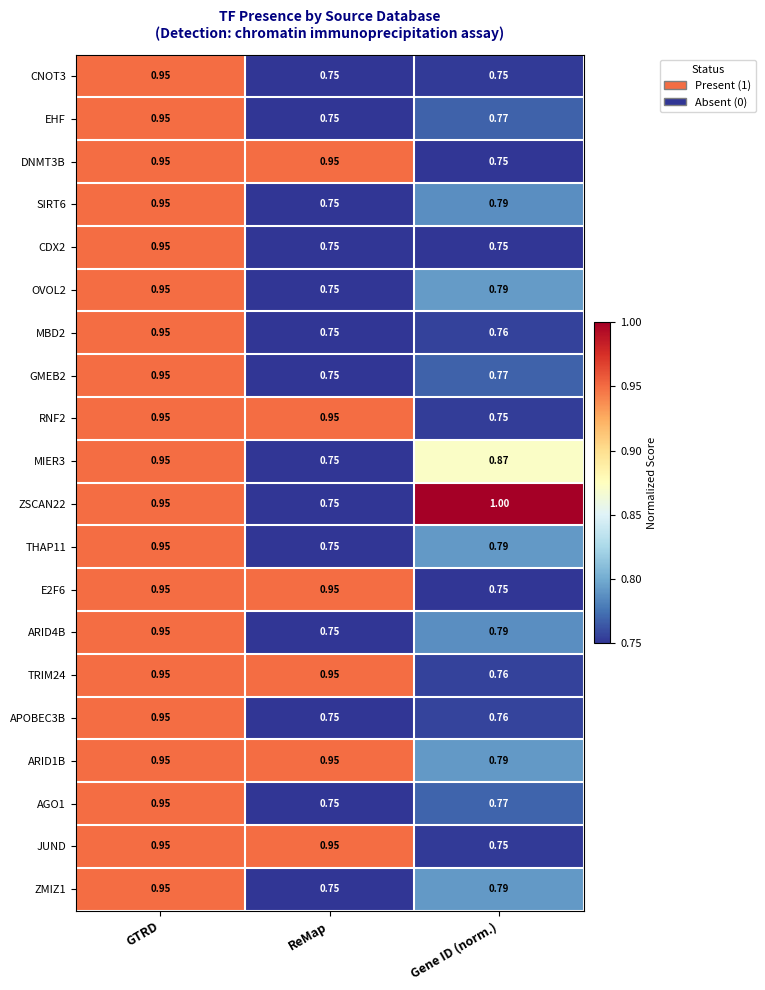

Which category has the highest value across all series?

Gene ID (norm.)